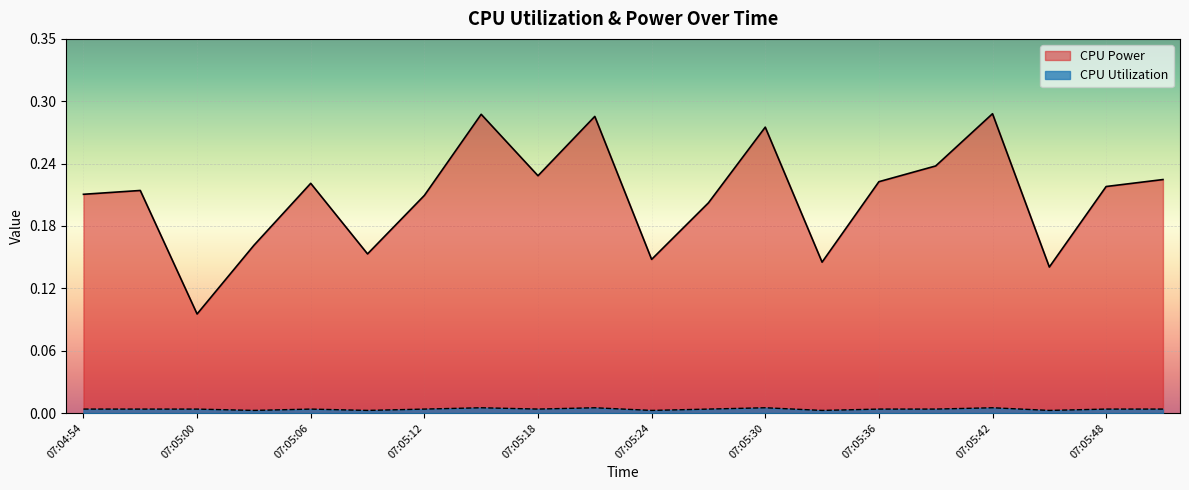

Reading left to right, transcribe all the data shown in this chart.

CPU Power: 07:04:54=0.2	07:04:57=0.2	07:05:00=0.1	07:05:03=0.2	07:05:06=0.2	07:05:09=0.2	07:05:12=0.2	07:05:15=0.3	07:05:18=0.2	07:05:21=0.3	07:05:24=0.1	07:05:27=0.2	07:05:30=0.3	07:05:33=0.1	07:05:36=0.2	07:05:39=0.2	07:05:42=0.3	07:05:45=0.1	07:05:48=0.2	07:05:51=0.2
CPU Utilization: 07:04:54=0.0	07:04:57=0.0	07:05:00=0.0	07:05:03=0.0	07:05:06=0.0	07:05:09=0.0	07:05:12=0.0	07:05:15=0.0	07:05:18=0.0	07:05:21=0.0	07:05:24=0.0	07:05:27=0.0	07:05:30=0.0	07:05:33=0.0	07:05:36=0.0	07:05:39=0.0	07:05:42=0.0	07:05:45=0.0	07:05:48=0.0	07:05:51=0.0